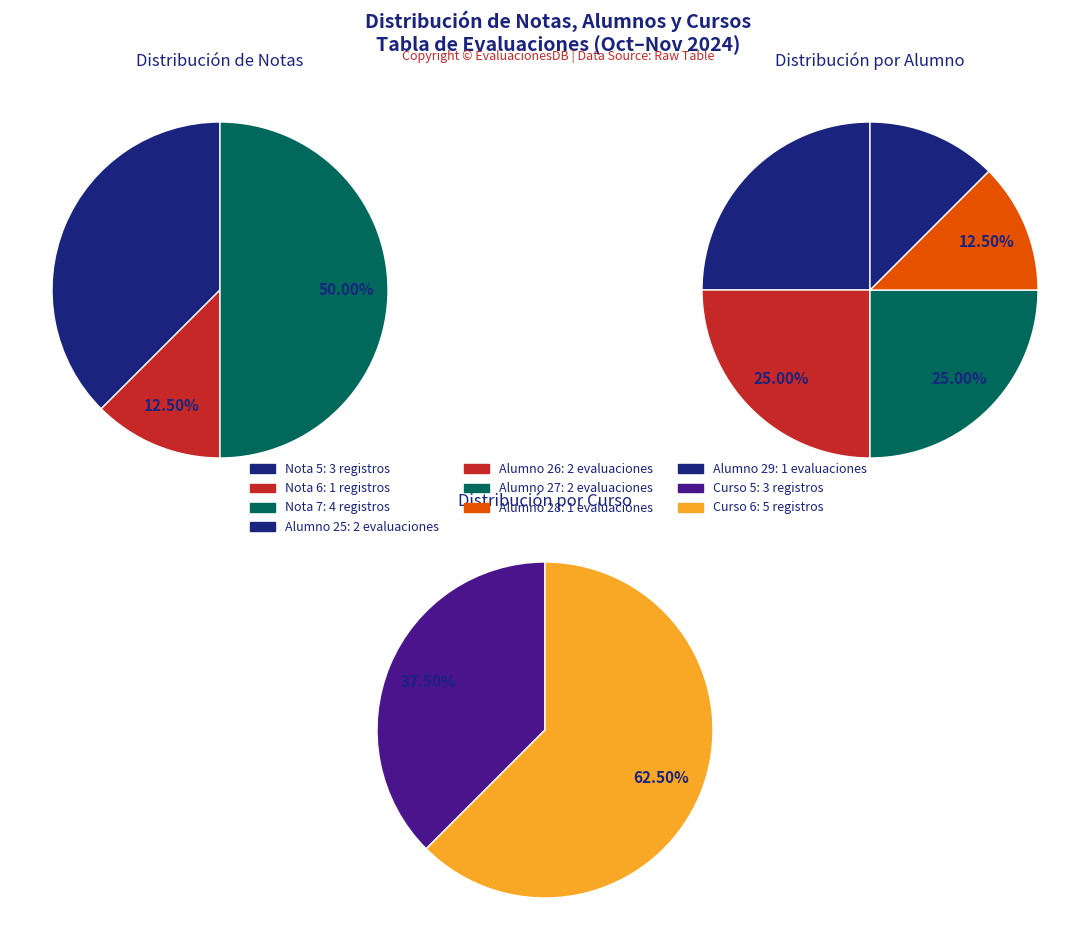

Does any single category account for the majority?

No